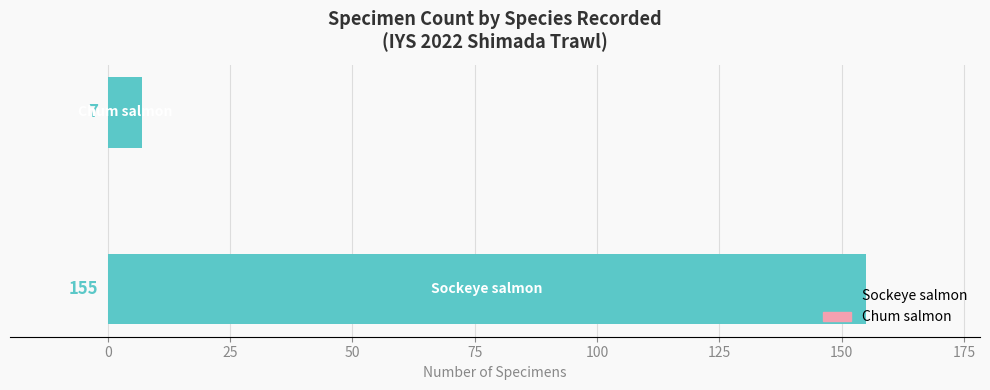

What is the greatest value displayed?

155